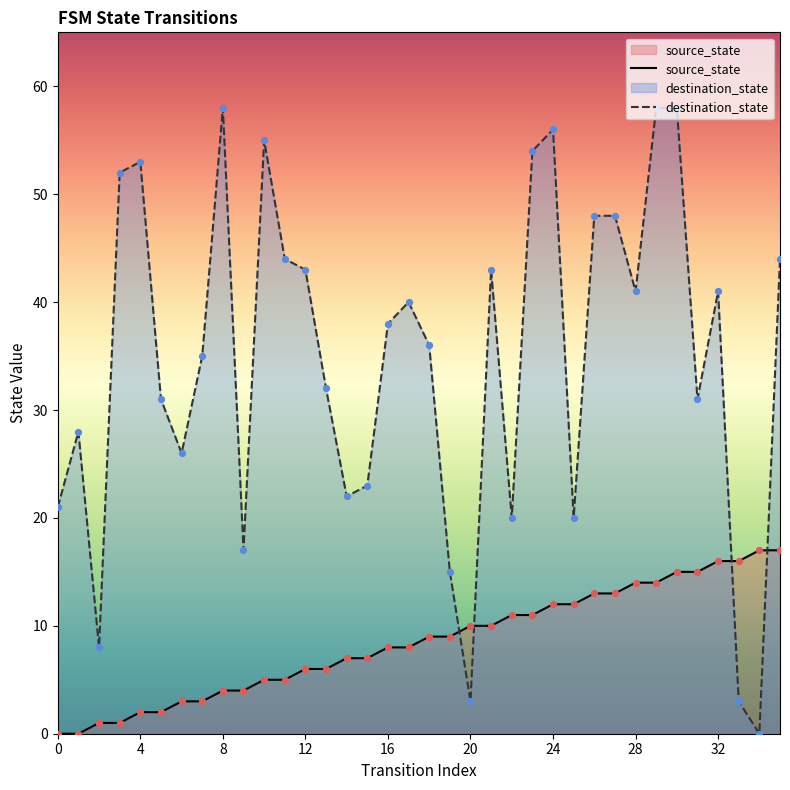

What is the total value across all series at 30?

73